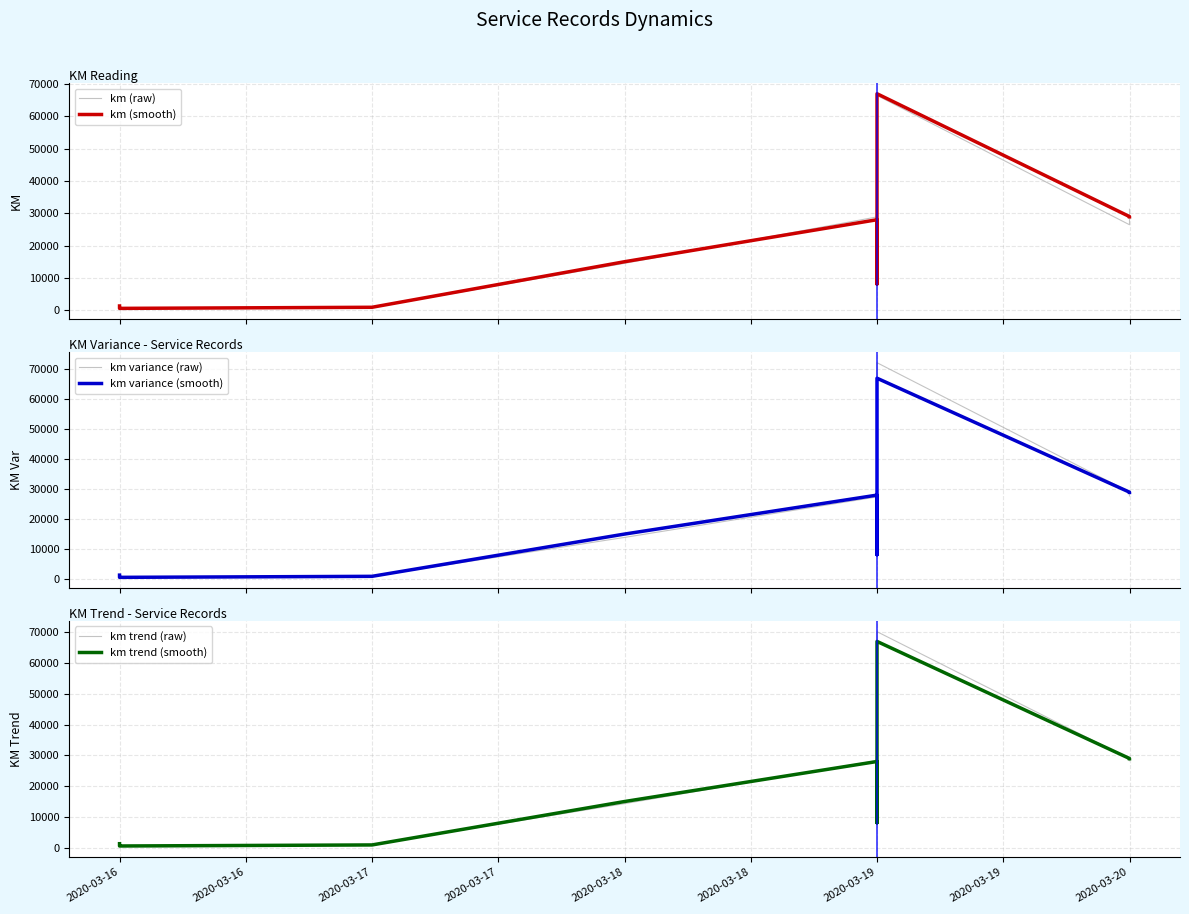

Is this an area chart (filled region under the line)?

No